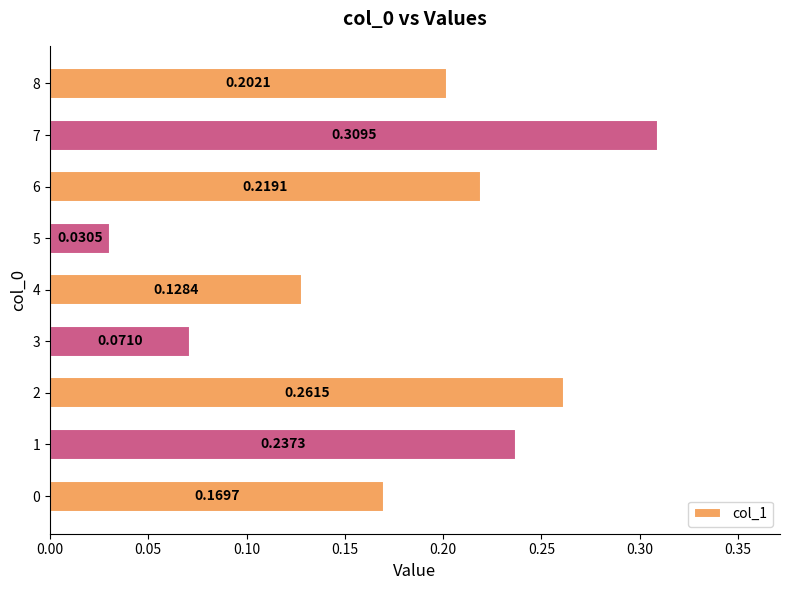

Which has a higher value, 7 or 3?

7